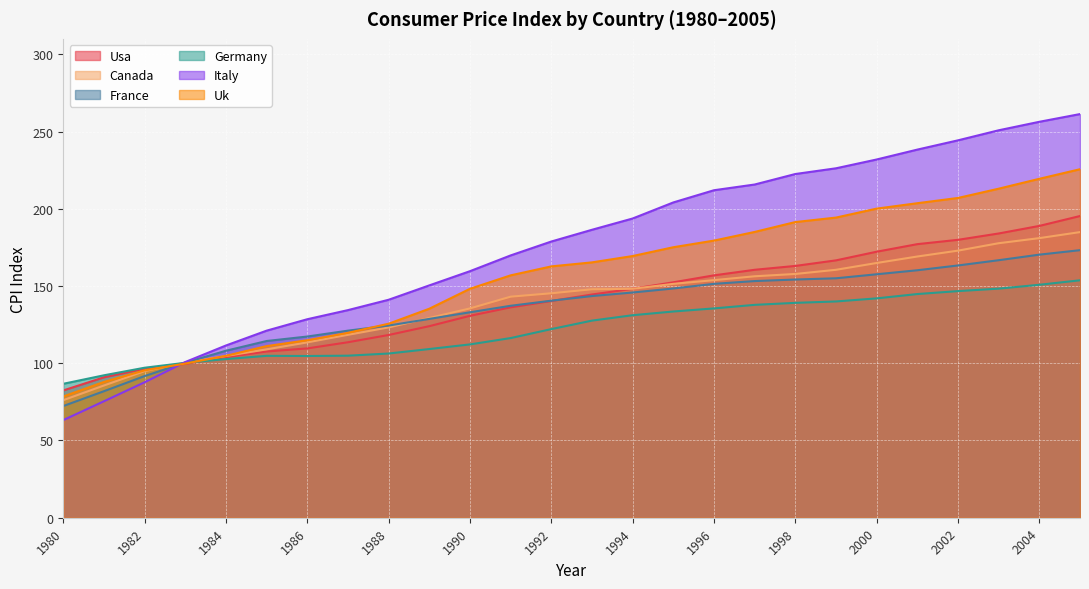

How many lines are shown in the chart?

6